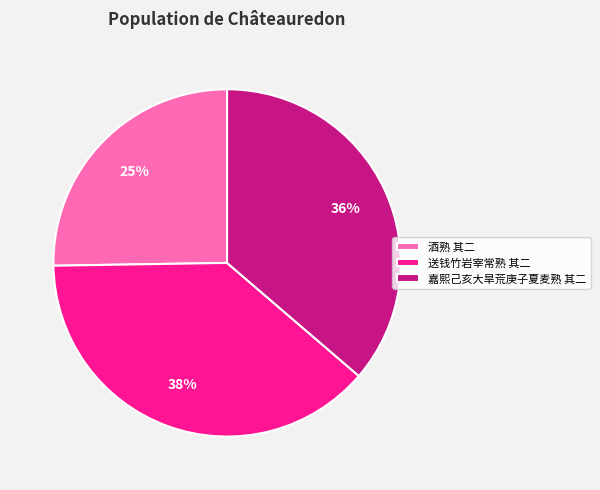

Which category has the smallest portion of the pie?

酒熟 其二